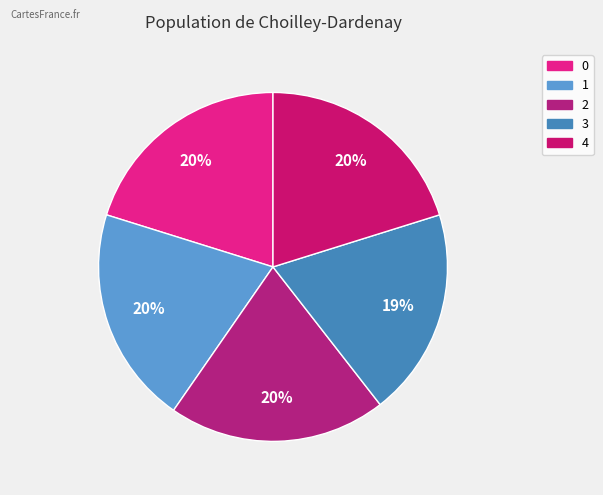

To the nearest percent, what percentage of the pie is 4?

20%